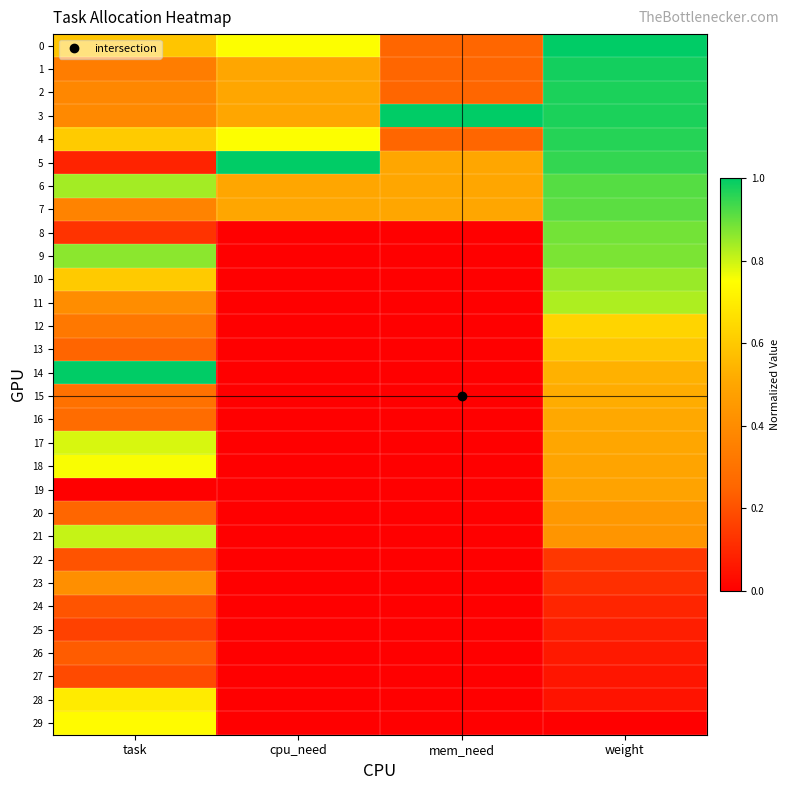

What is the spread (max minus min) of values at weight?

1.0